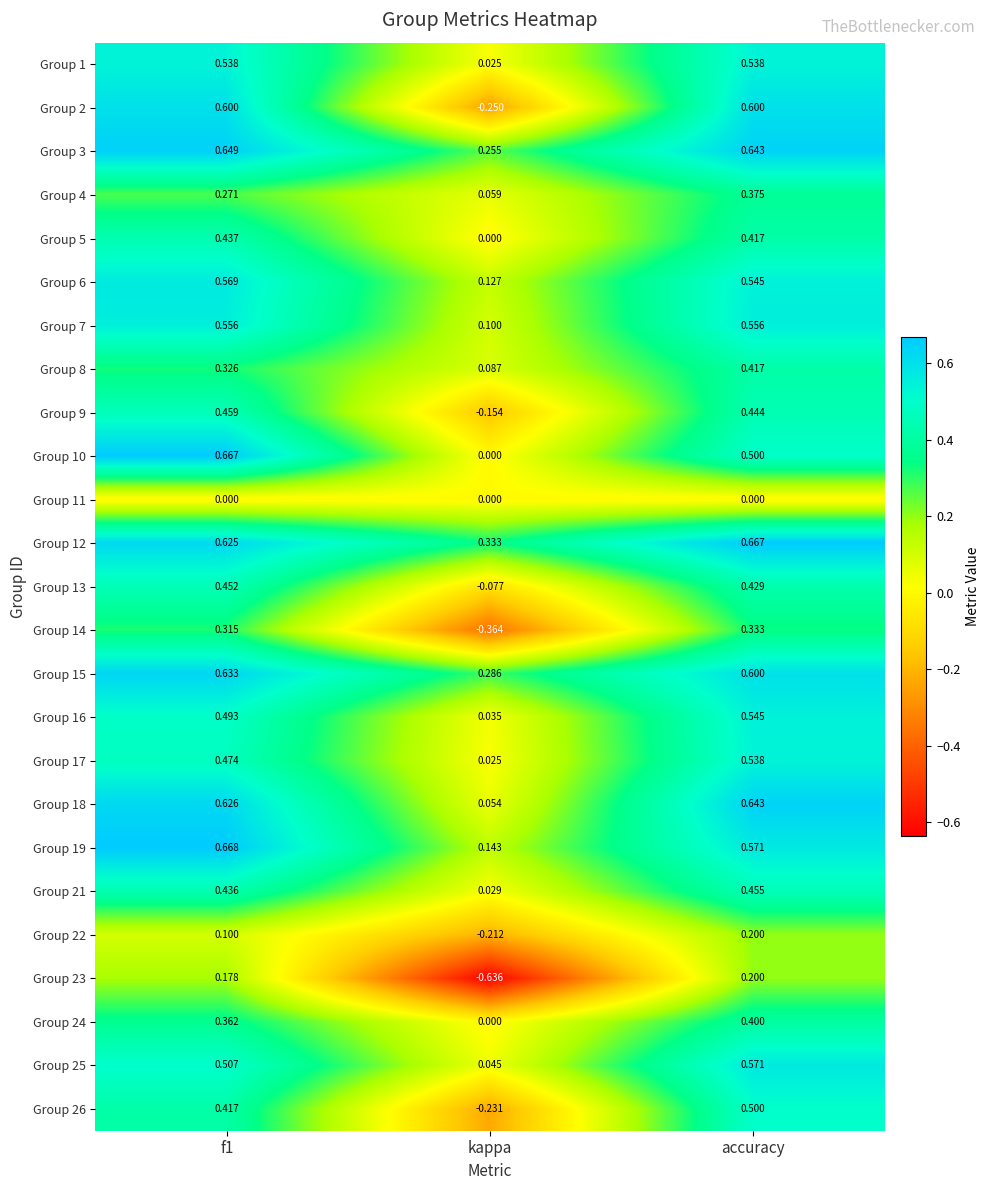

Is the value of Group 1 at accuracy greater than the value of Group 23 at accuracy?

Yes